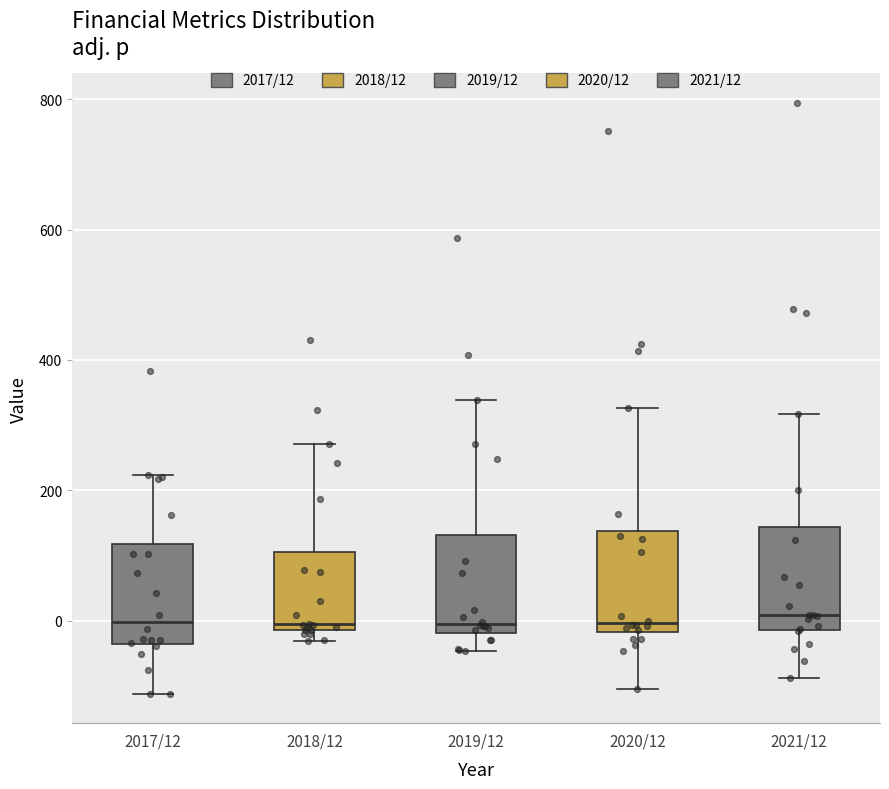

Where does the median line of the box for 2018/12 sit on the y-axis? The values are not printed on the chart, so give them approximately, as read against the axis.

0